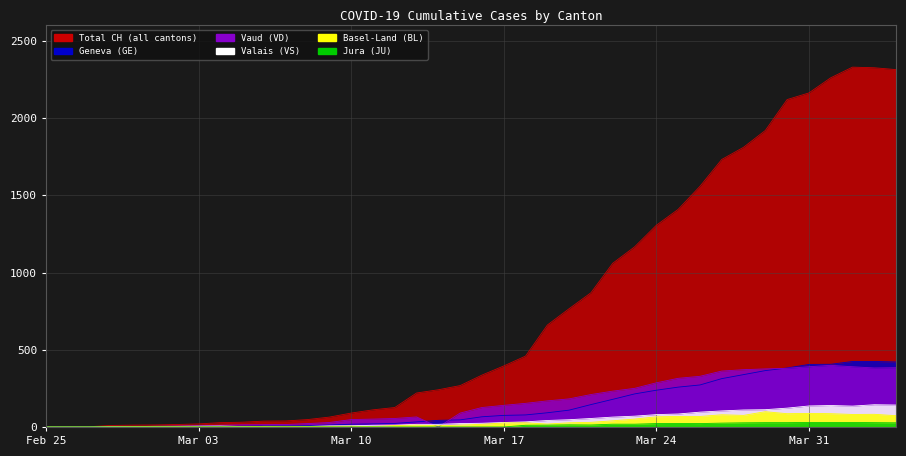

Is it true that VD equals 4 at 2020-02-28?

True